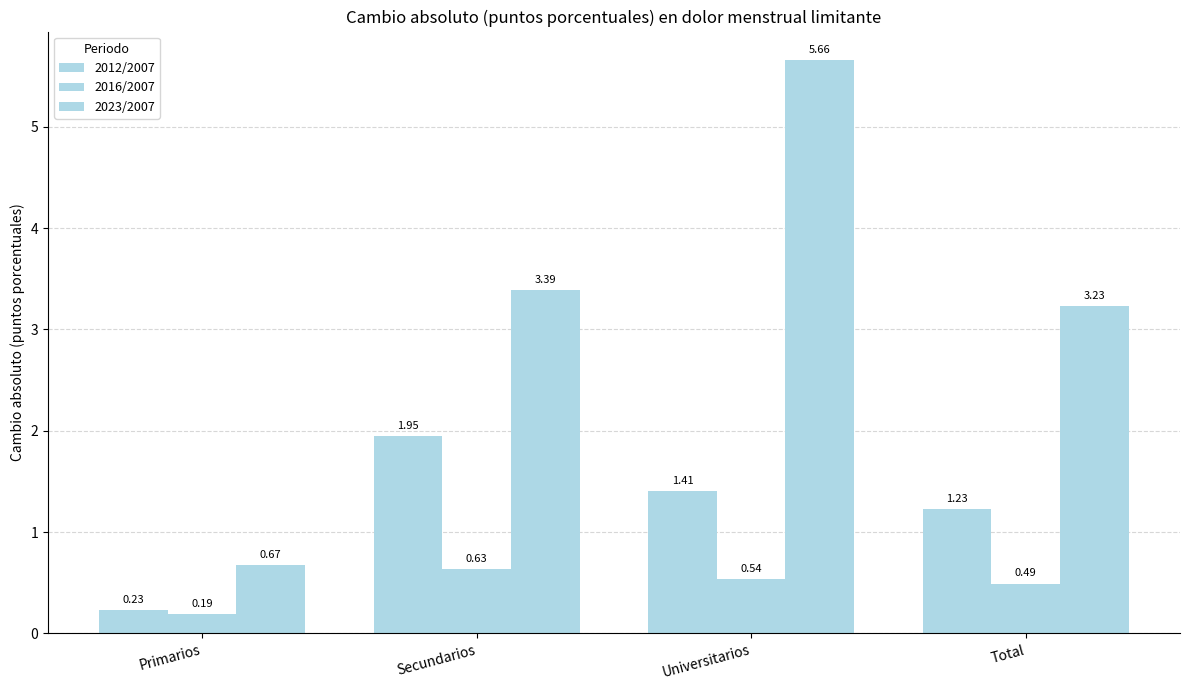

Count the number of categories in the chart.

4